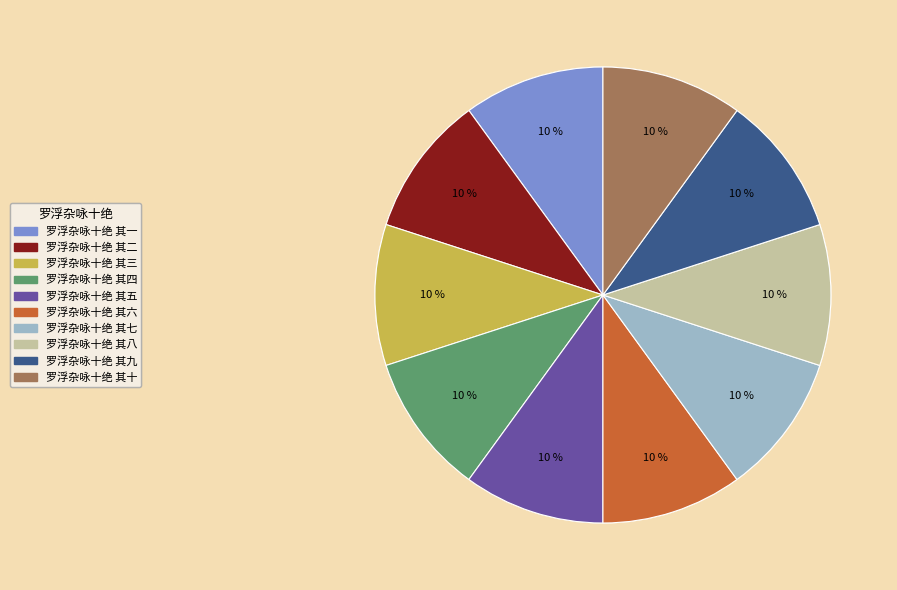

Approximately how many times larger is the value at 罗浮杂咏十绝 其五 compared to 罗浮杂咏十绝 其二?

1.0